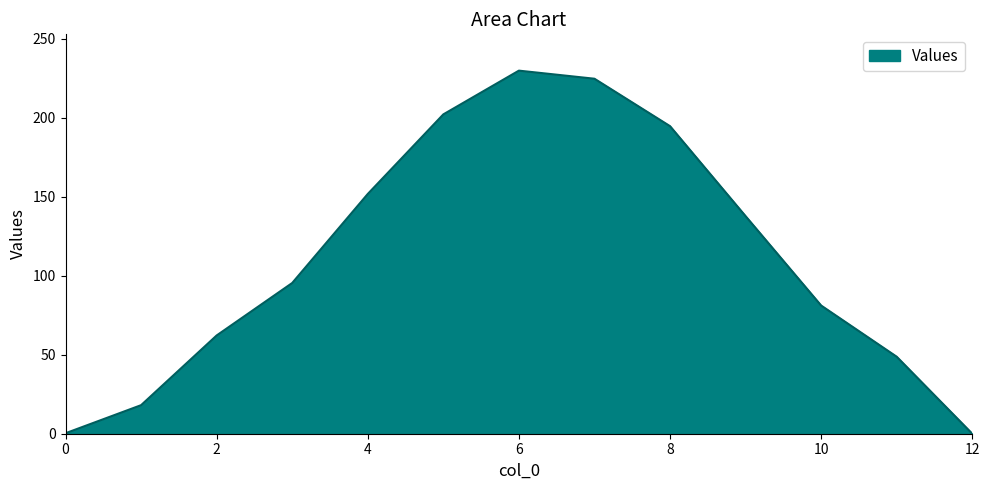

What is the difference between the maximum and minimum values?

229.9